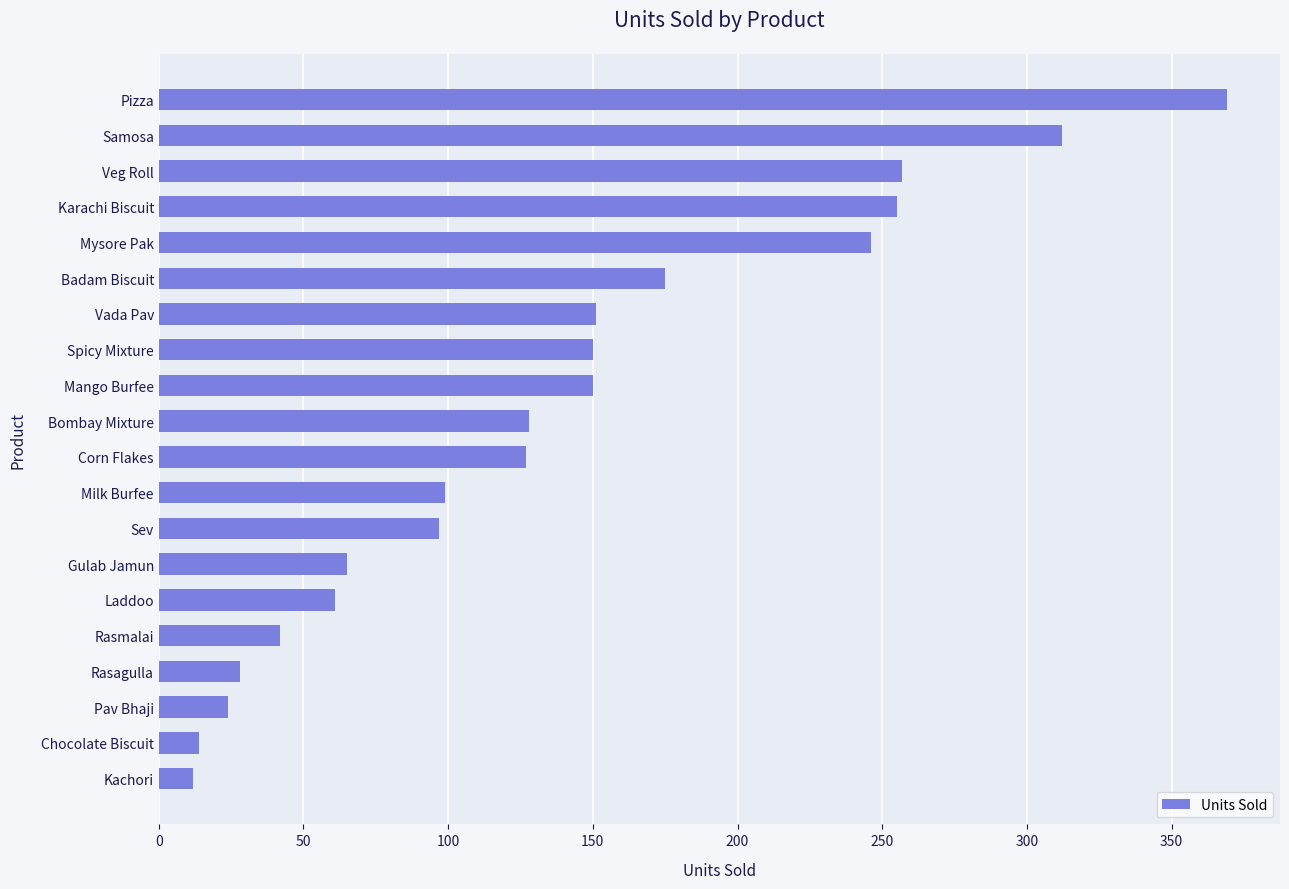

Which has a higher value, Rasmalai or Bombay Mixture?

Bombay Mixture